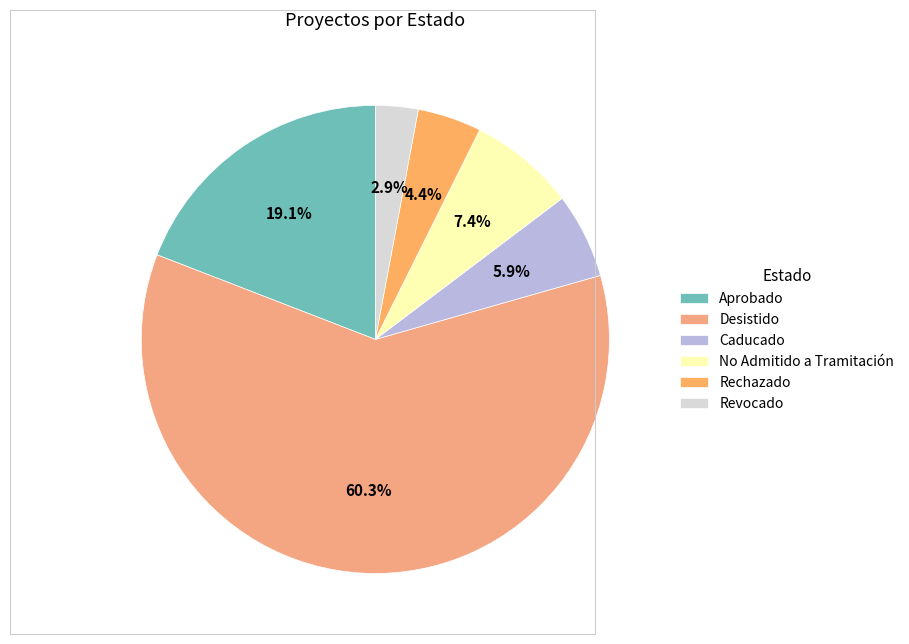

What percentage is the Rechazado slice, to the nearest percent?

4%